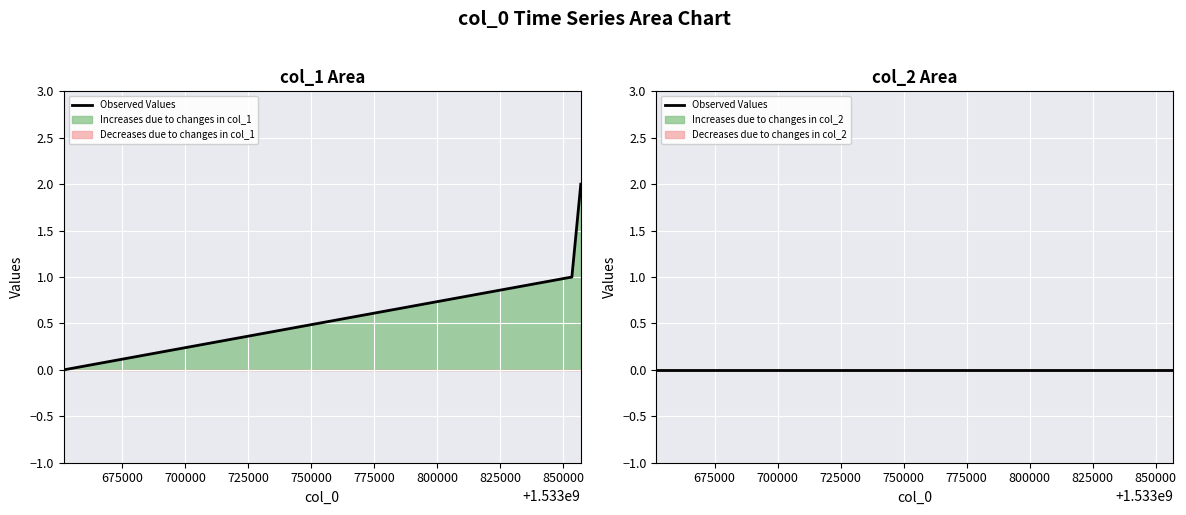

Which has a higher value, 1533856937 or 1533651780?

1533856937